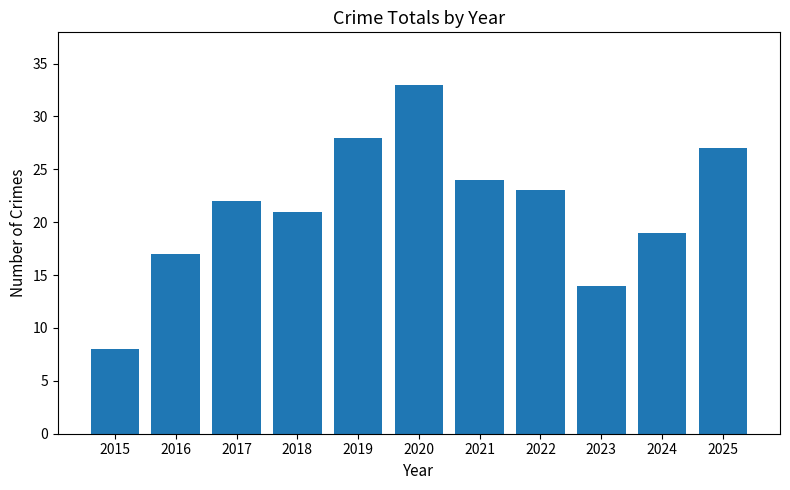

Does the chart contain any negative values?

No